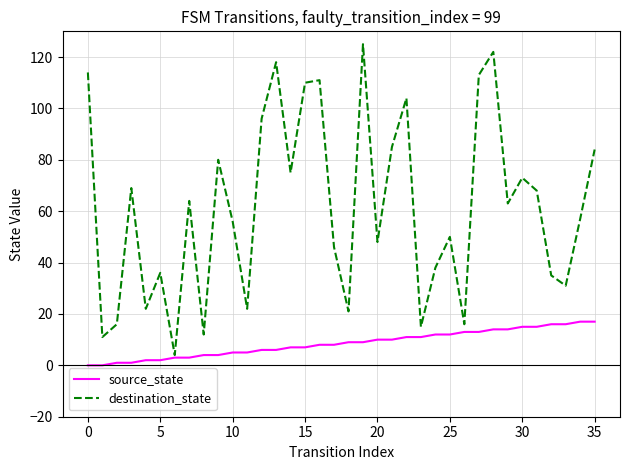

What is the maximum value shown in the chart?

125